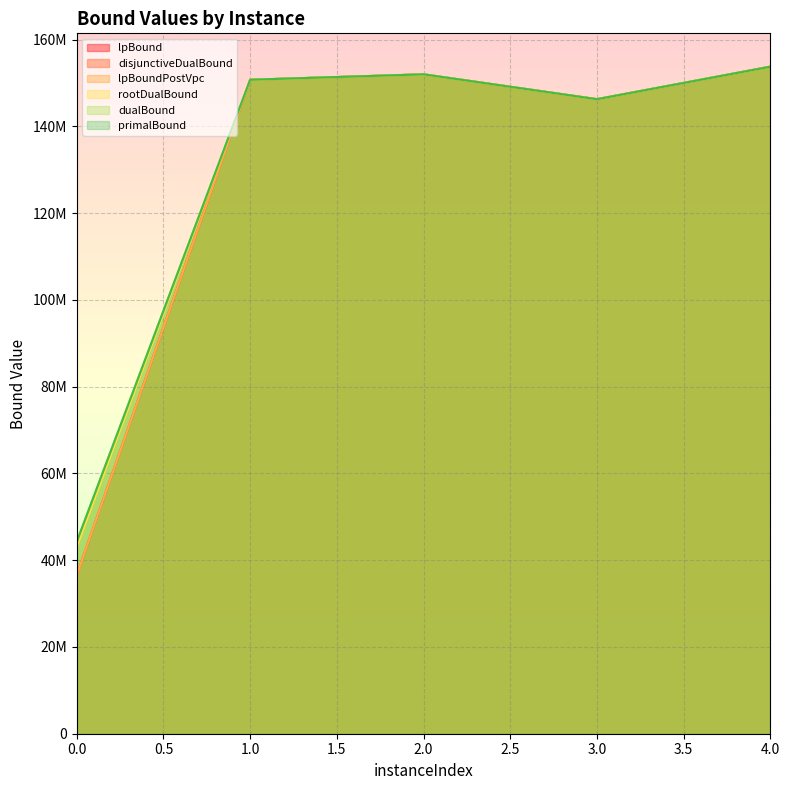

How many lines are shown in the chart?

6